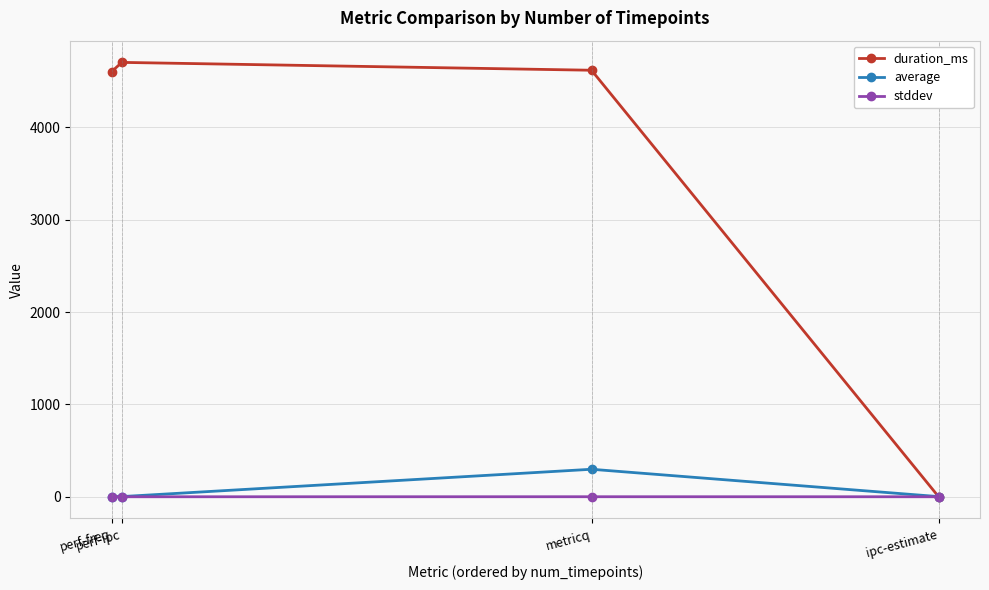

How many data points in duration_ms are less than 4617?

2